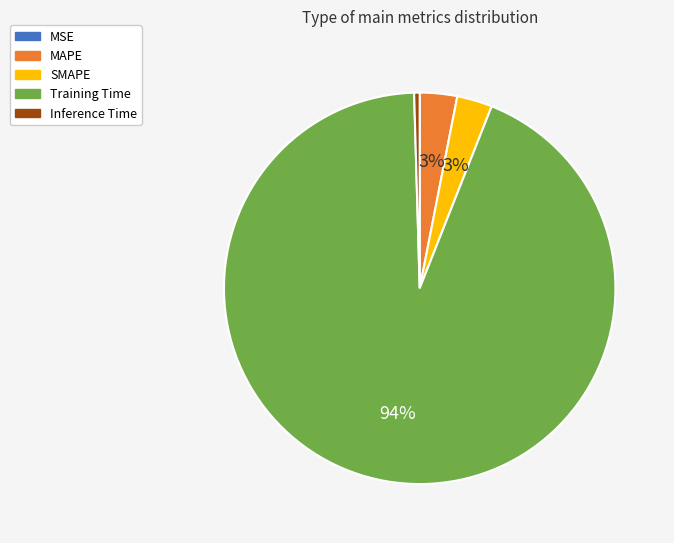

Combined, do SMAPE and MAPE account for over 50%?

No